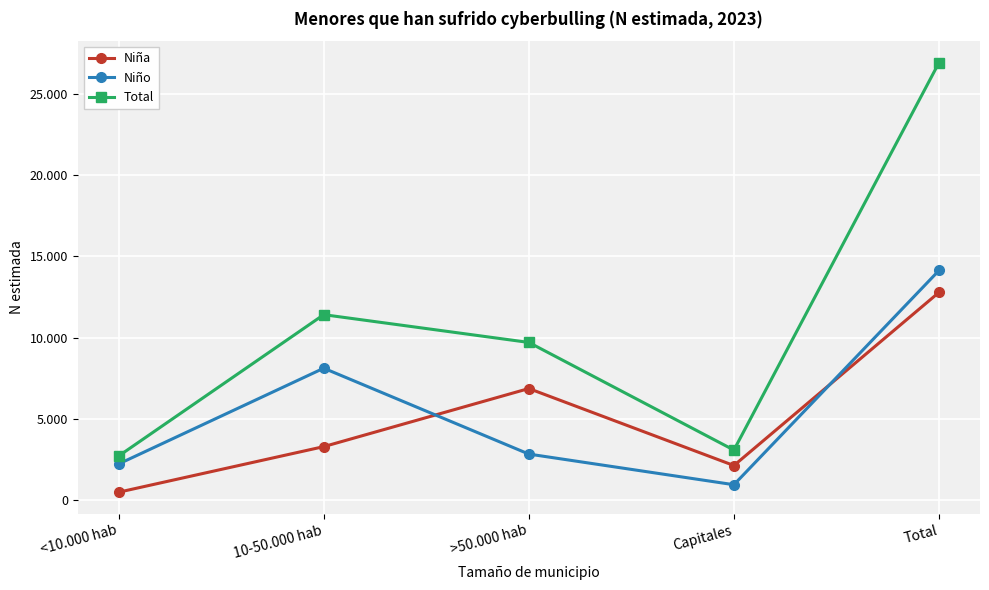

Rank the series at <10.000 hab from lowest to highest value.

Niña, Niño, Total